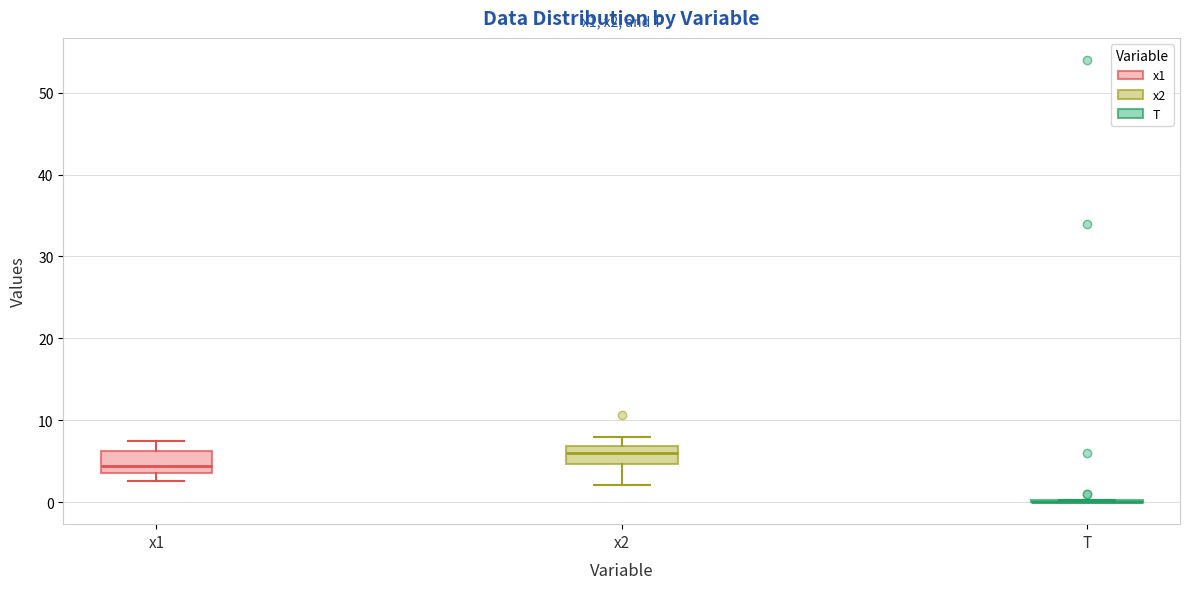

Reading left to right, transcribe this box plot: for each box, give where its median line is, the range the box spans, and where its two whiskers end, as read against the y-axis. The values are not printed on the chart, so give them approximately, as read against the axis.

x1: median 4 (just above the box's lower edge), box 4 to 6, whiskers 3 to 7
x2: median 6, box 5 to 7, whiskers 2 to 8
T: box collapsed to a line at 0, whiskers 0 to 0